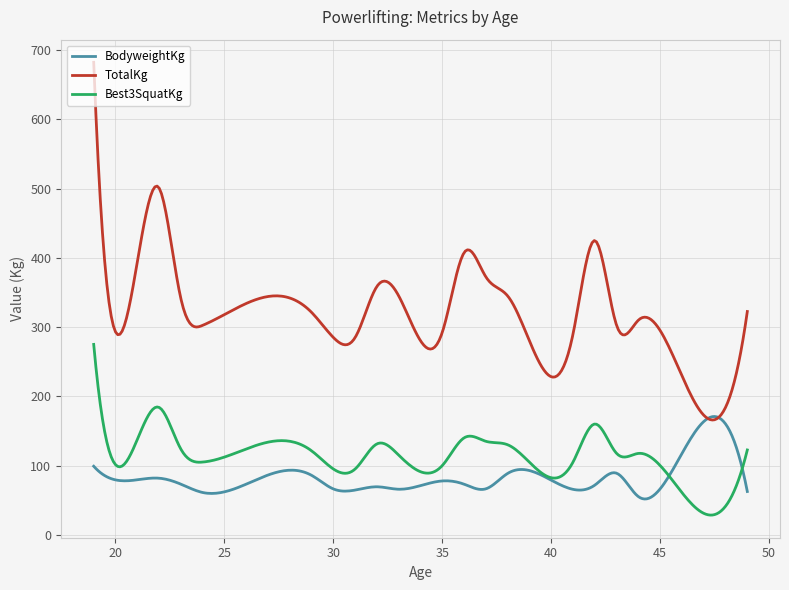

True or false: TotalKg and Best3SquatKg cross at least once.

False